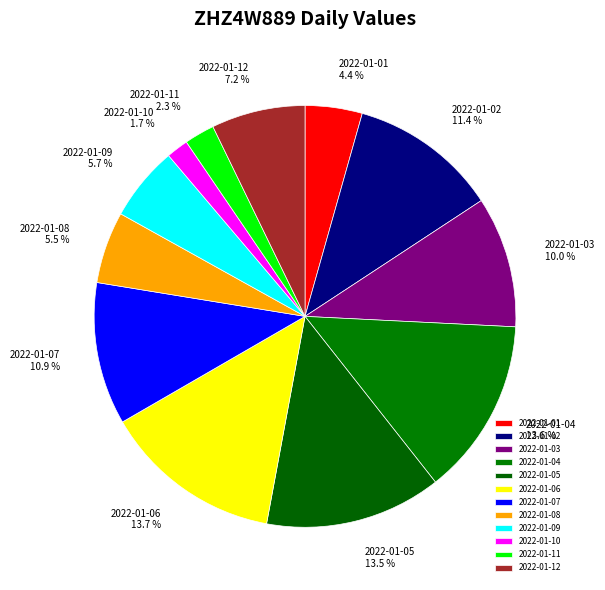

Approximately how many times larger is the value at 2022-01-03 compared to 2022-01-02?

0.9